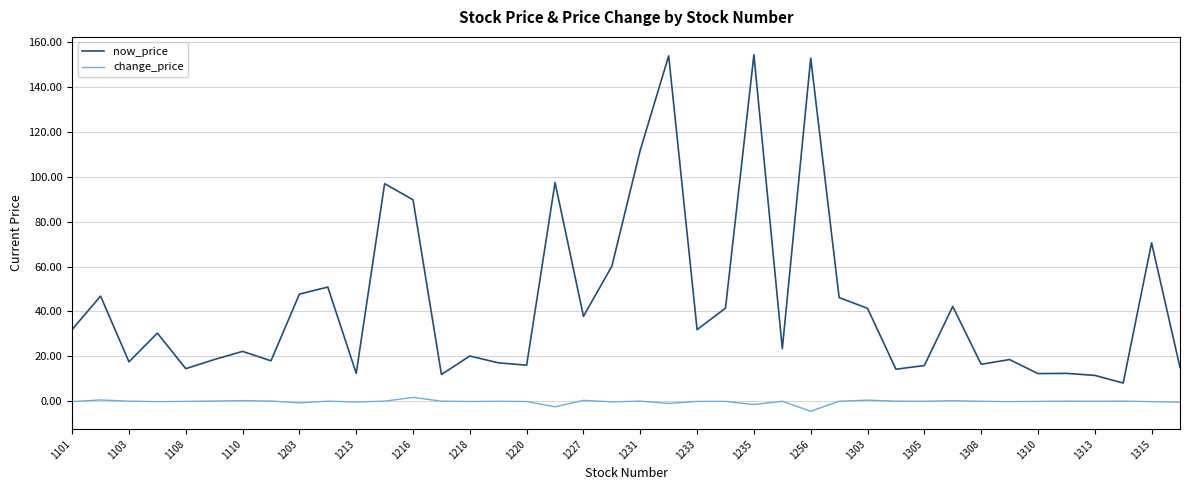

Which series has the widest spread of values?

now_price